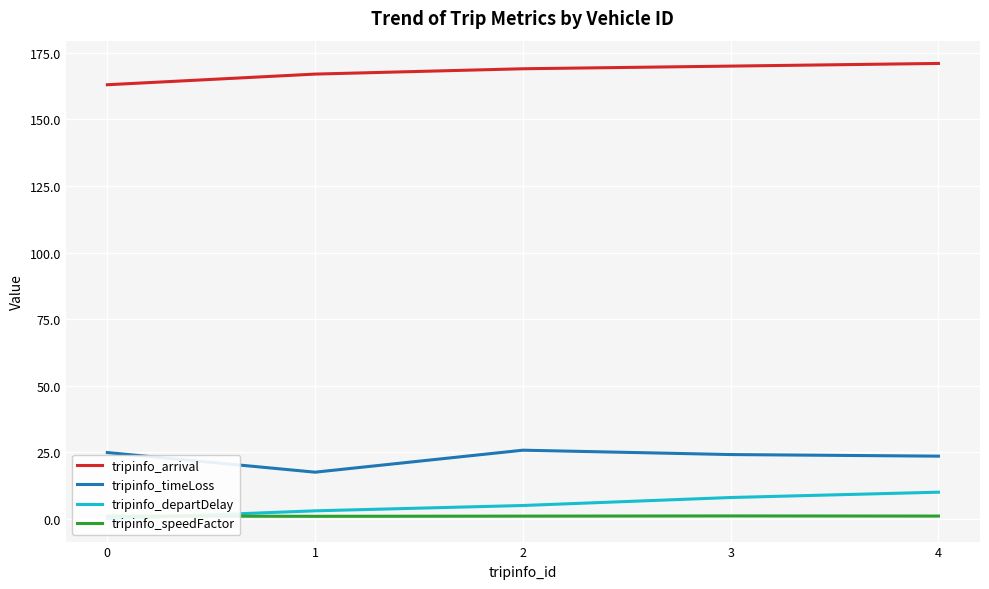

What is the greatest value displayed?

171.0